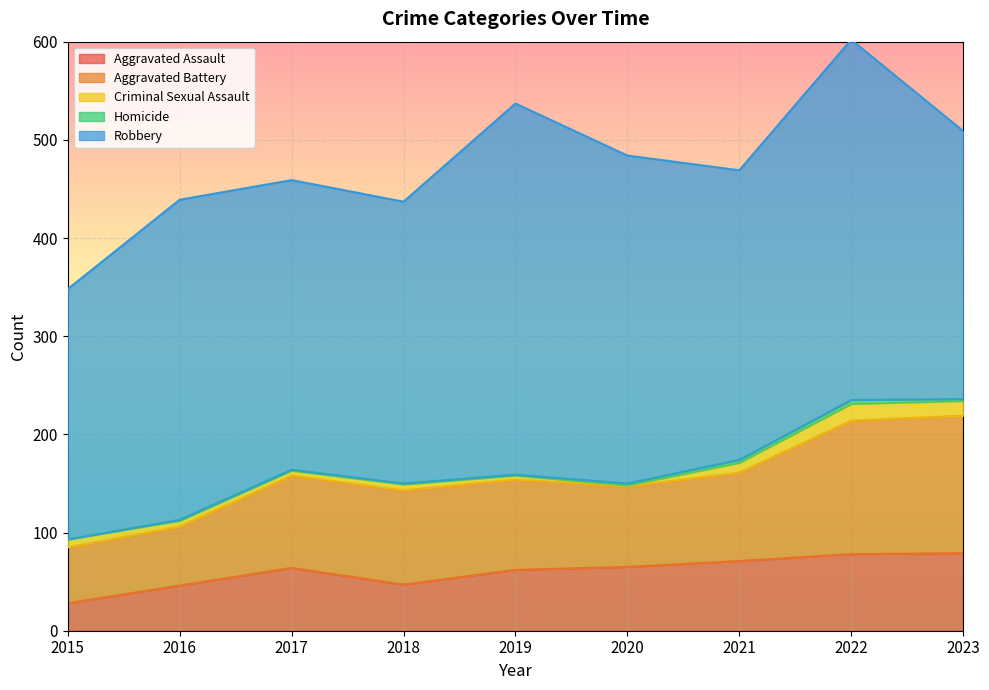

At 2021, list the series in order from largest to smallest.

Robbery, Aggravated Battery, Aggravated Assault, Criminal Sexual Assault, Homicide